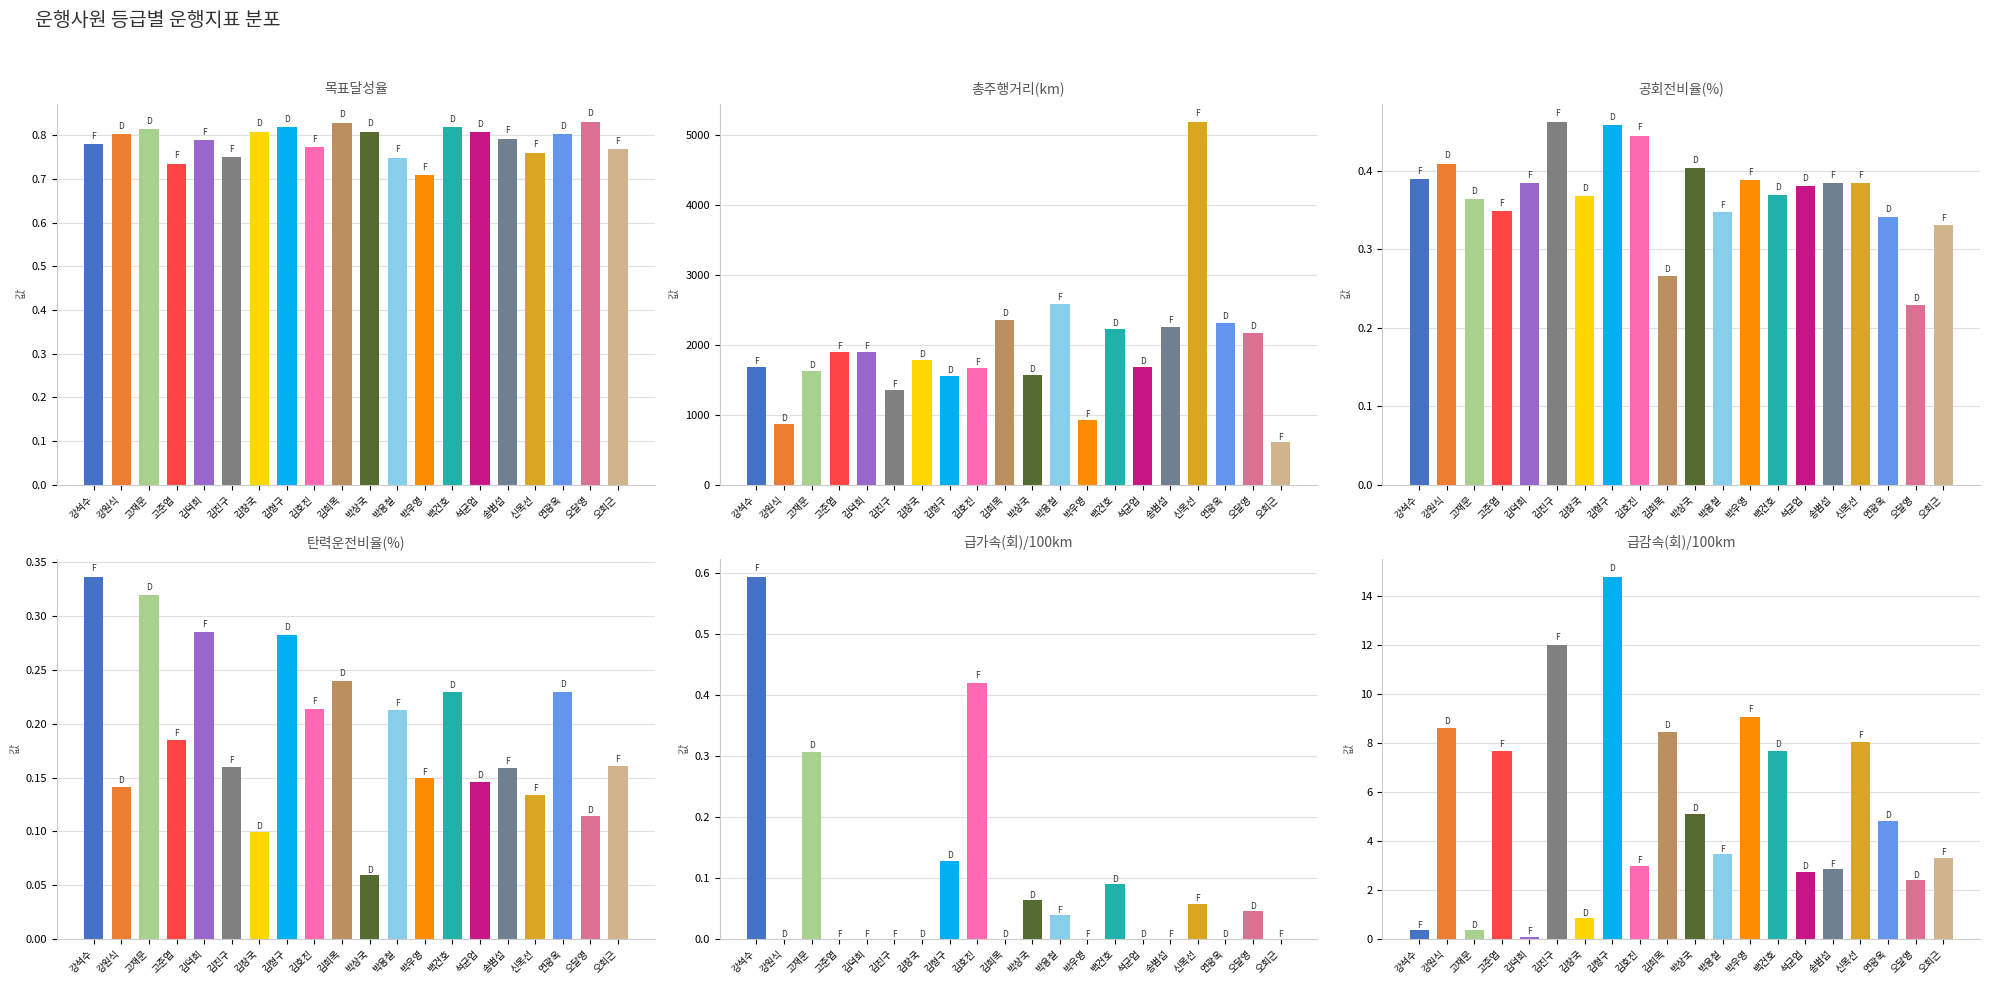

What is the difference between the 총주행거리(km) values at 송범섭 and 김진구?

901.5